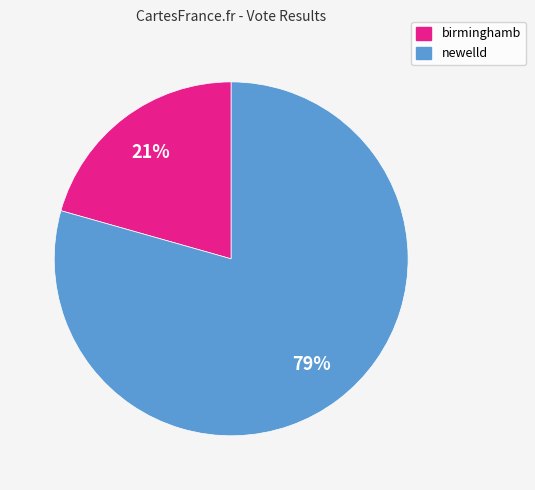

How many segments does this pie chart have?

2